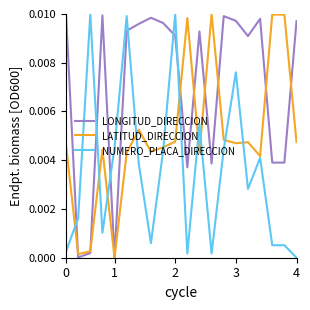

After their last crossing, which series has the higher values: LONGITUD_DIRECCION or NUMERO_PLACA_DIRECCION?

LONGITUD_DIRECCION